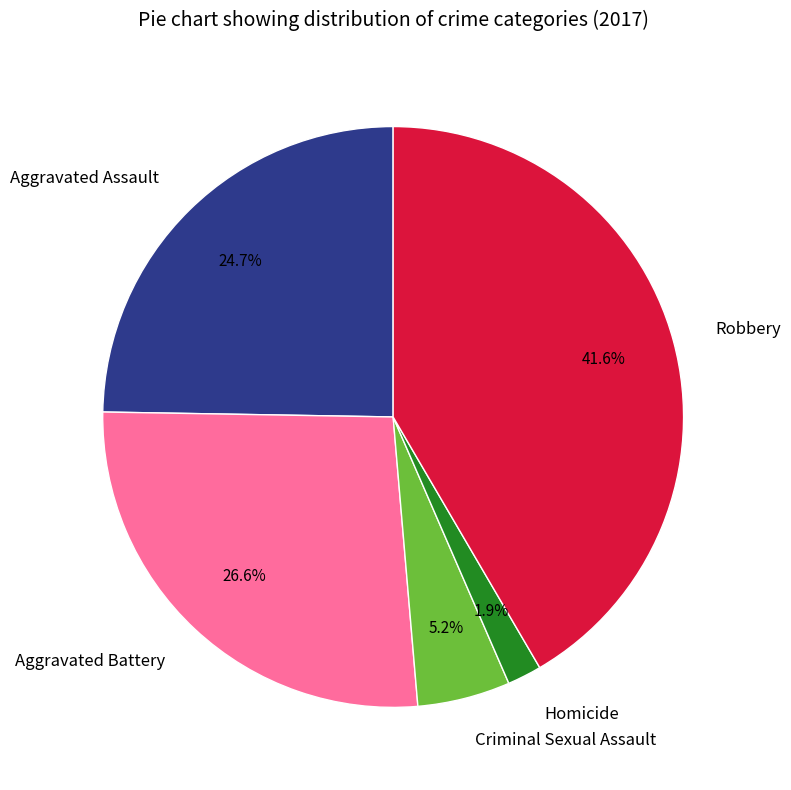

How many segments does this pie chart have?

5